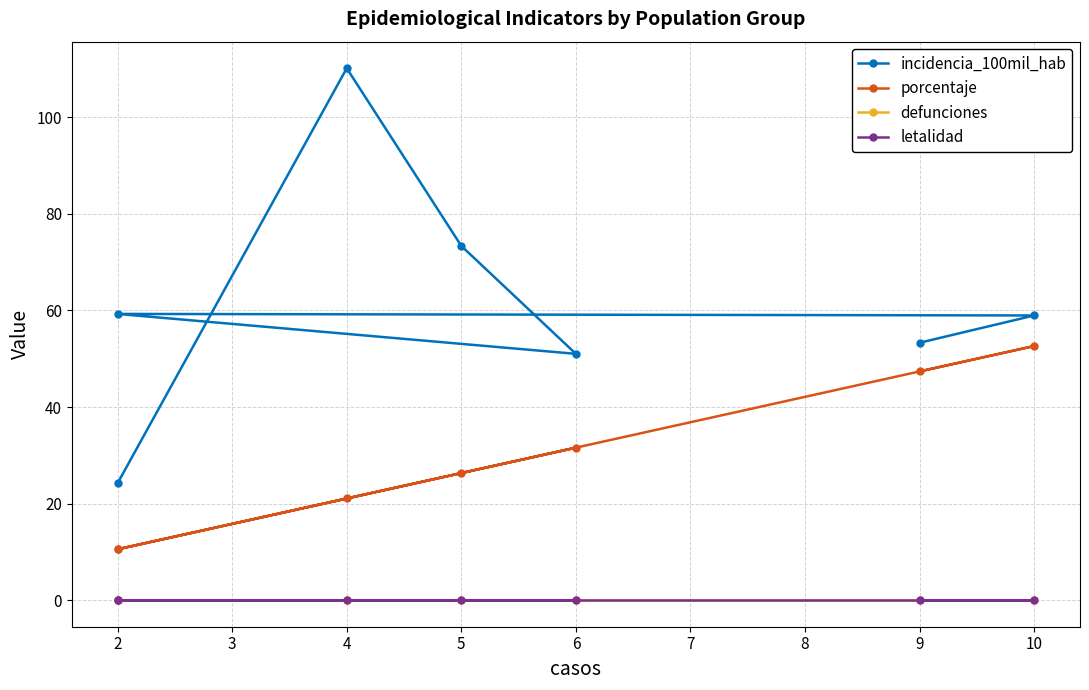

Between 5 and 2, which series saw the biggest shift?

porcentaje